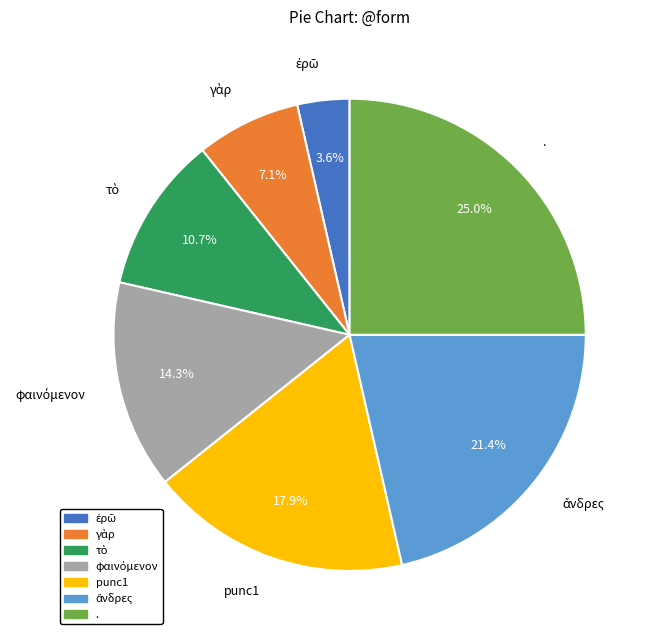

What is the largest slice in the pie chart?

.